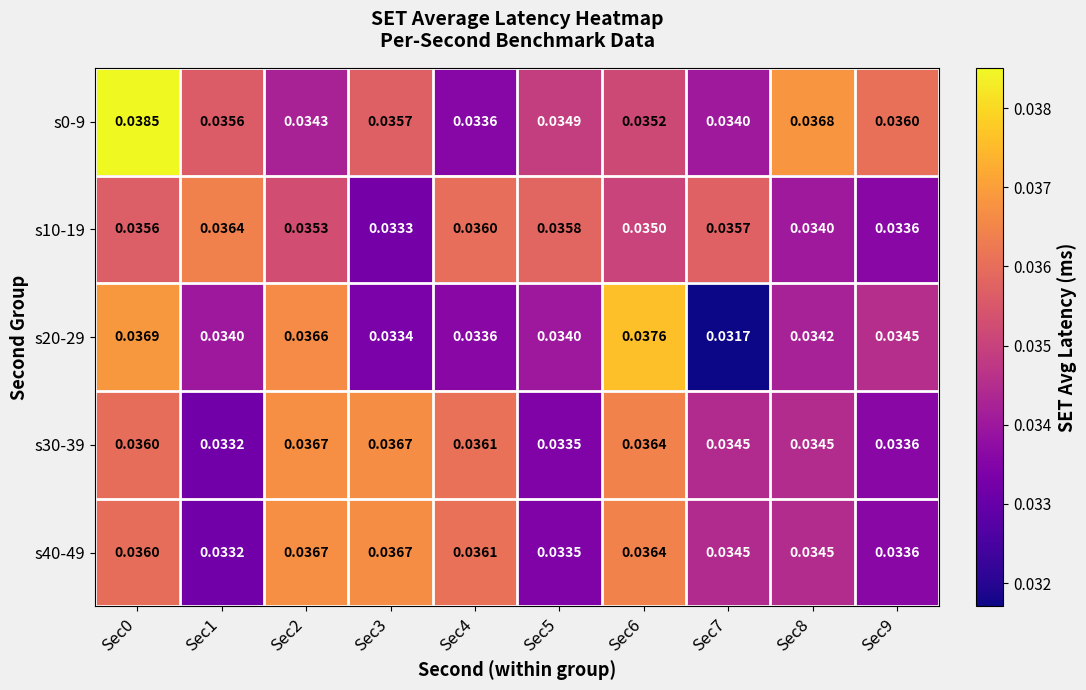

At how many categories does at least one series exceed 0?

10